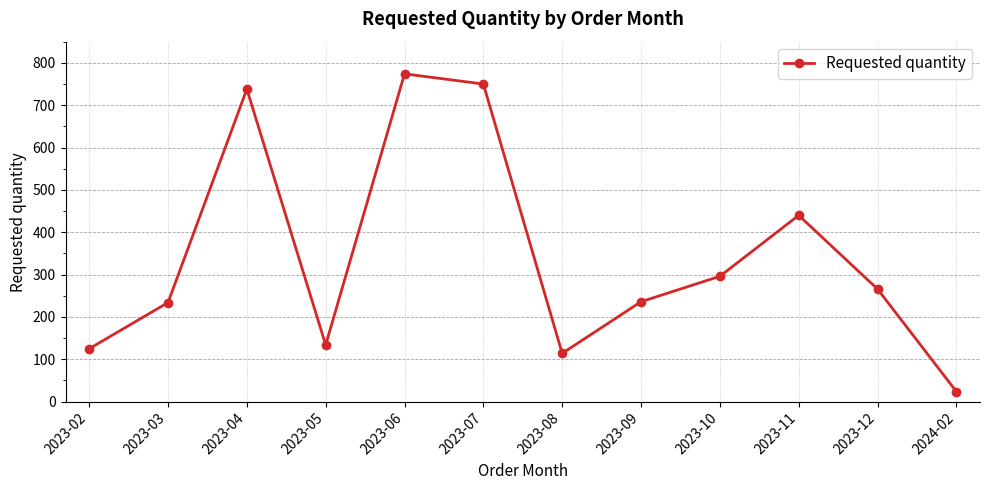

Which has a higher value, 2023-10 or 2023-03?

2023-10